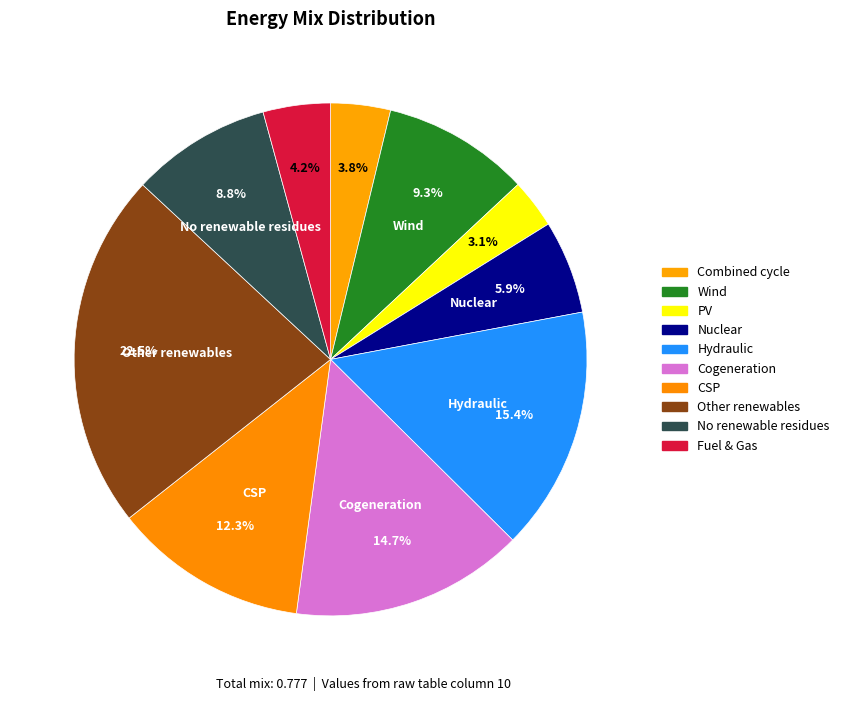

How many slices are in this pie chart?

10